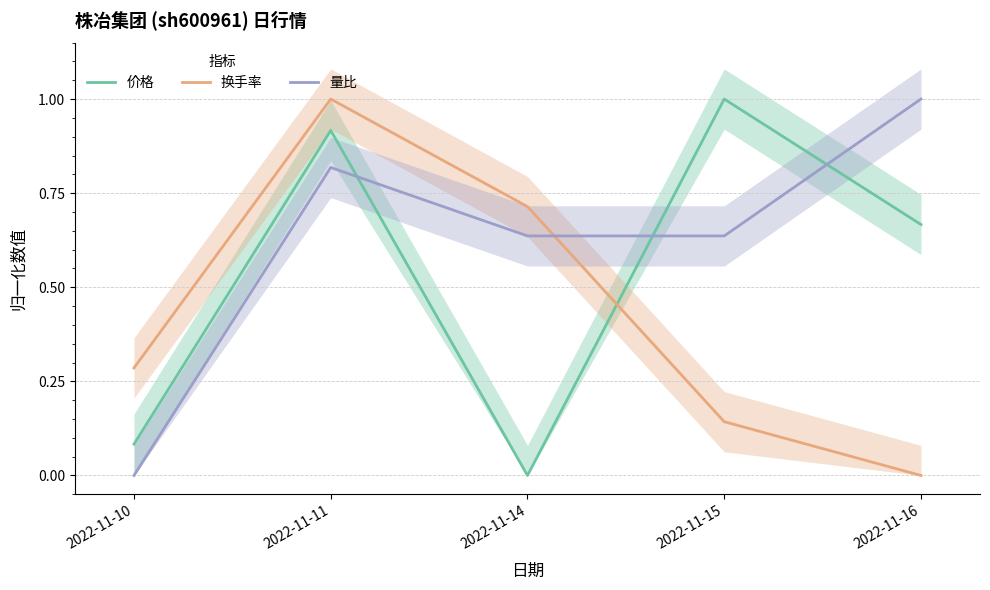

How many intersections are there between 换手率 and 量比?

1